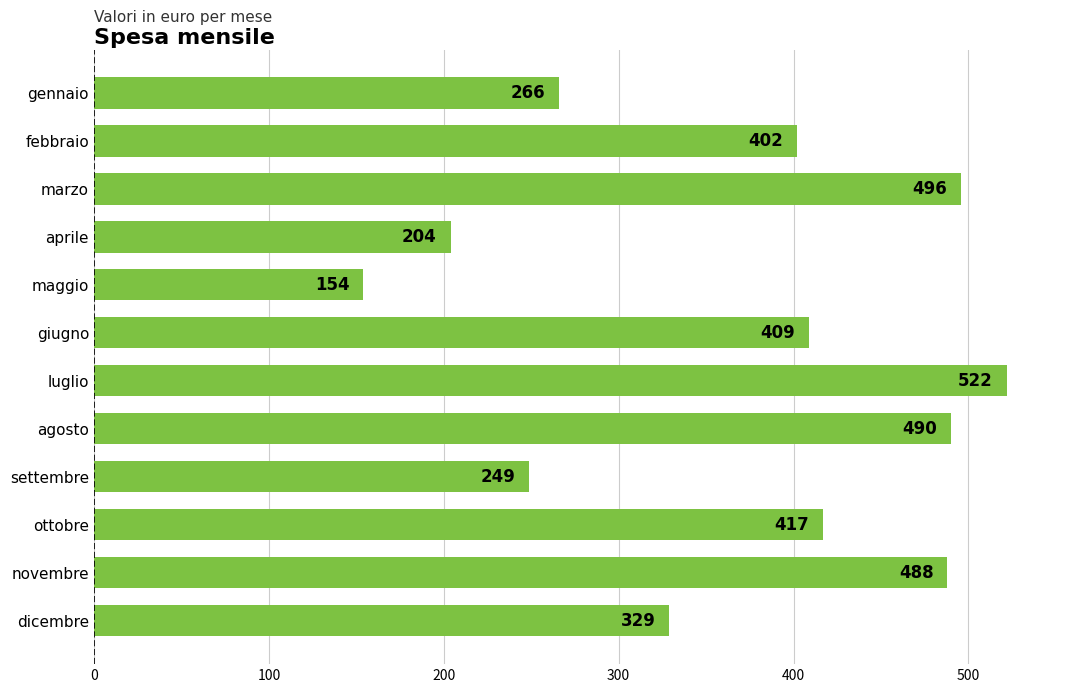

Reading top to bottom, list all the values displayed in this chart.

266	402	496	204	154	409	522	490	249	417	488	329